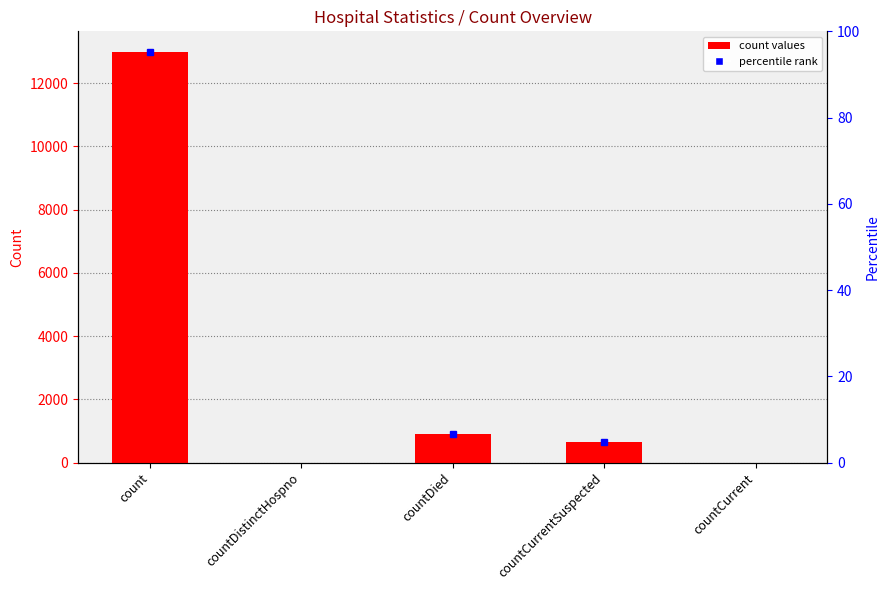

Rank the categories by value from highest to lowest.

count, countDied, countCurrentSuspected, countDistinctHospno, countCurrent